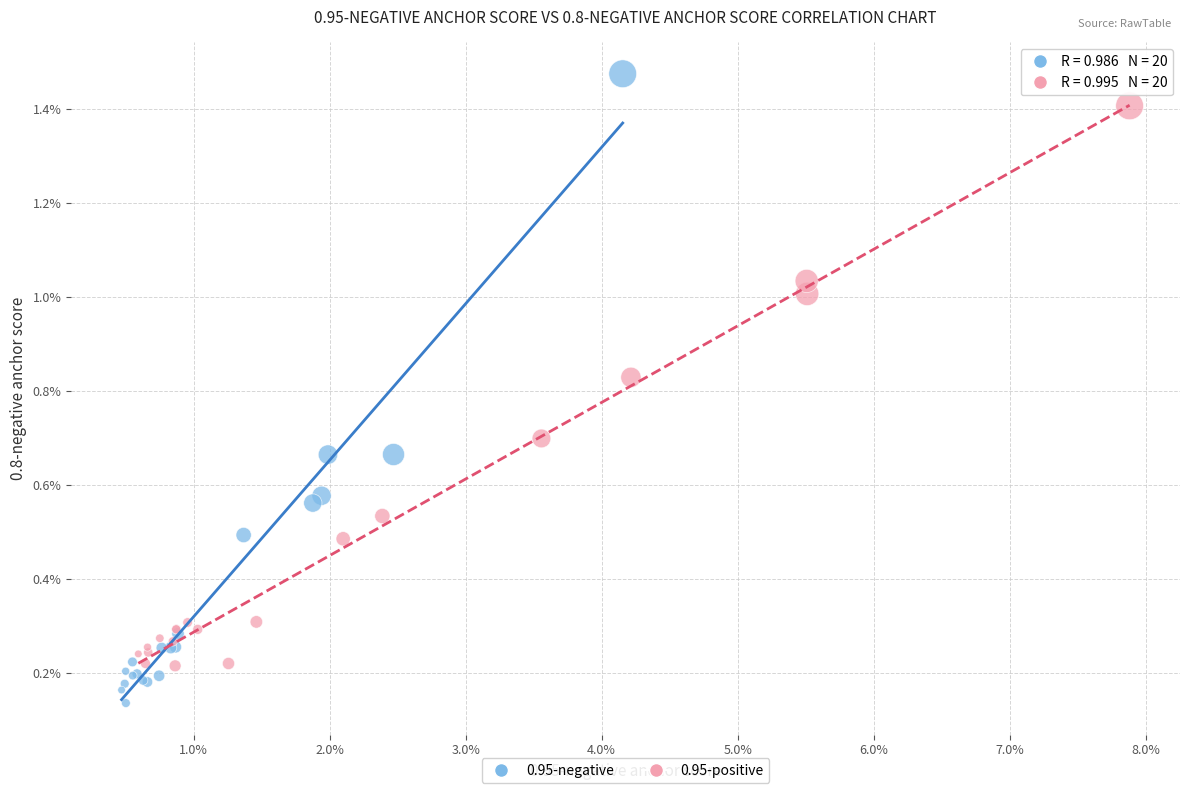

What are all the series names shown in the legend?

0.95-negative, 0.95-positive